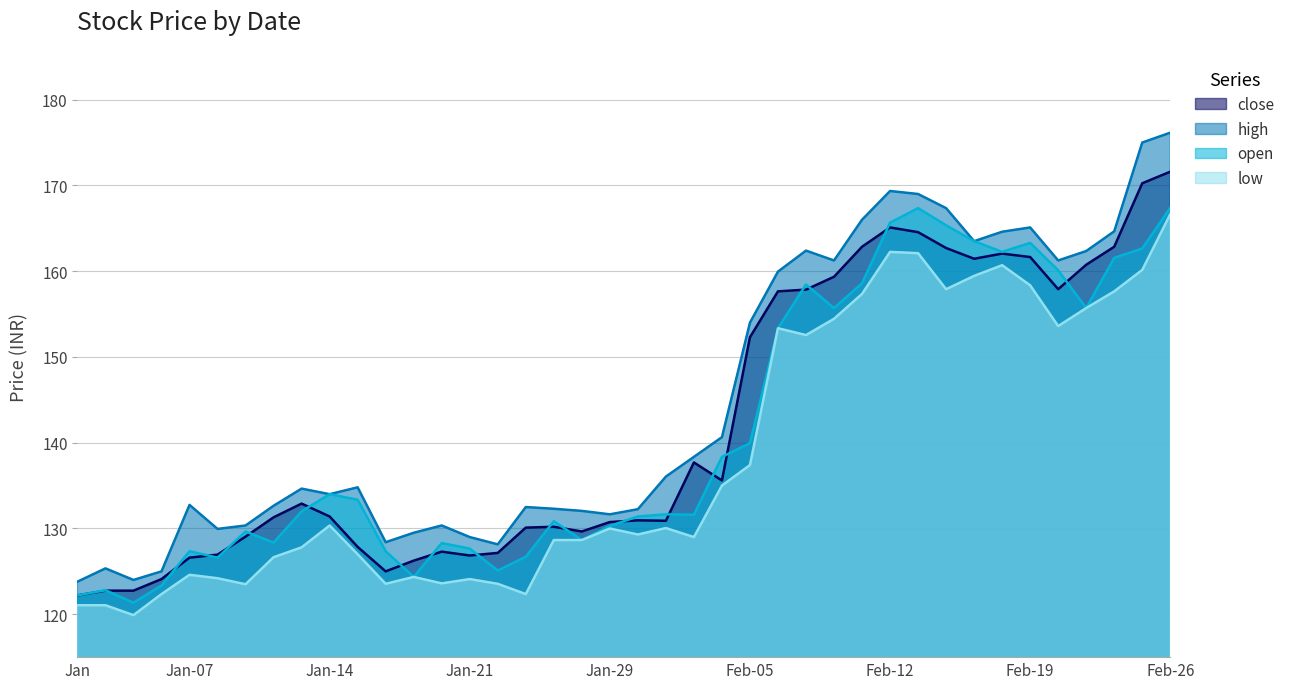

At which category does open reach its first local peak?

2021-01-04